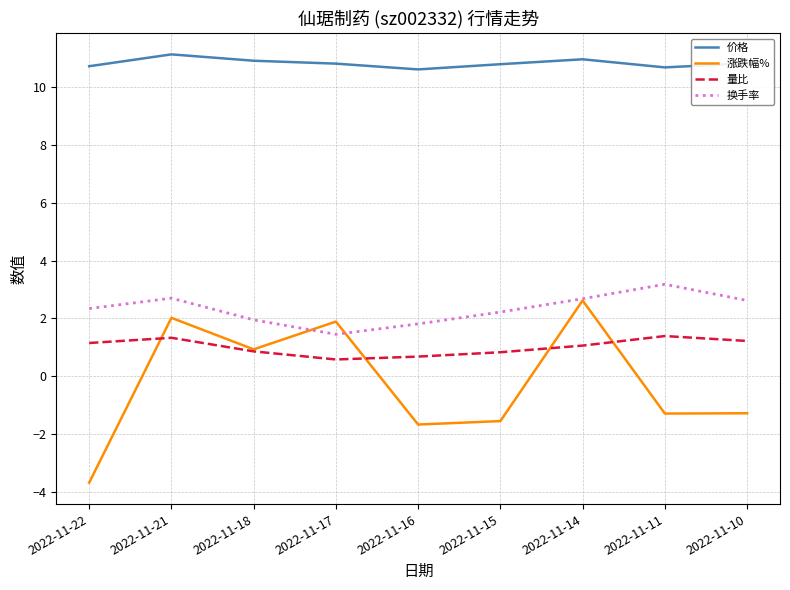

Is it true that 涨跌幅% equals 2.6 at 2022-11-14?

True